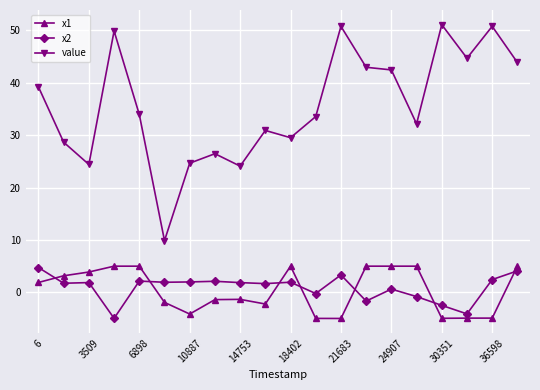

What is the highest value of the x2 series?

4.7